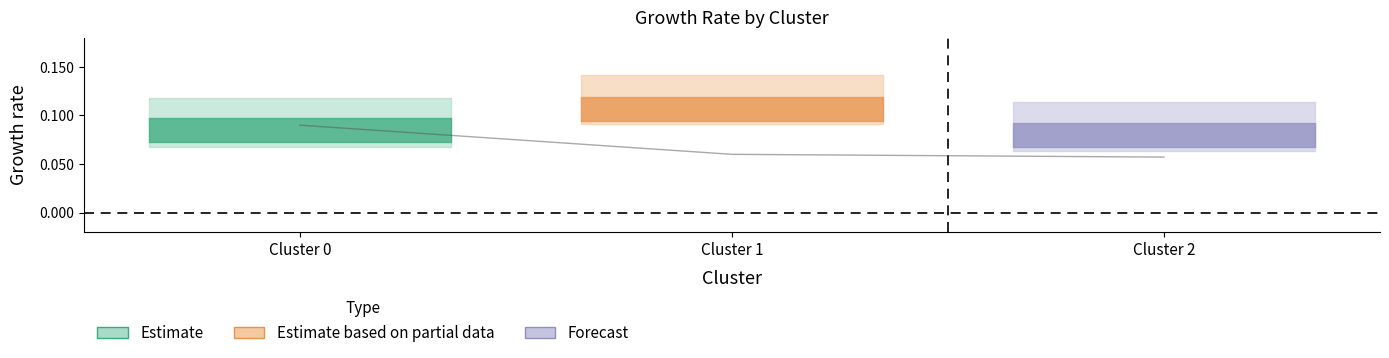

How many lines are shown in the chart?

1